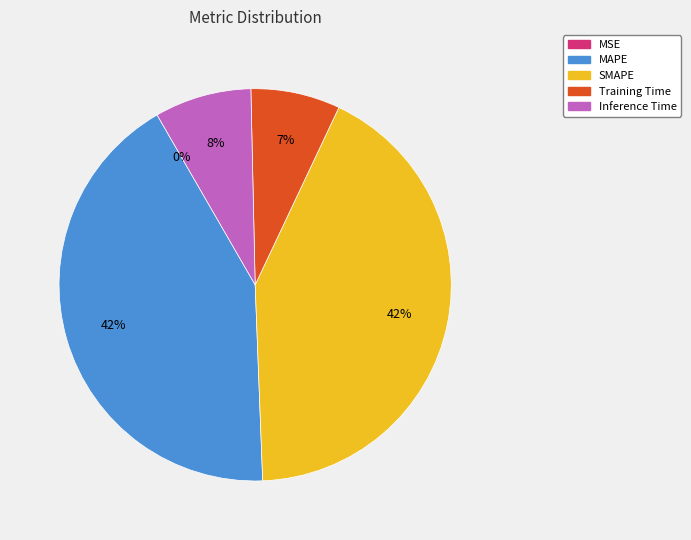

Between SMAPE and Training Time, which is larger?

SMAPE